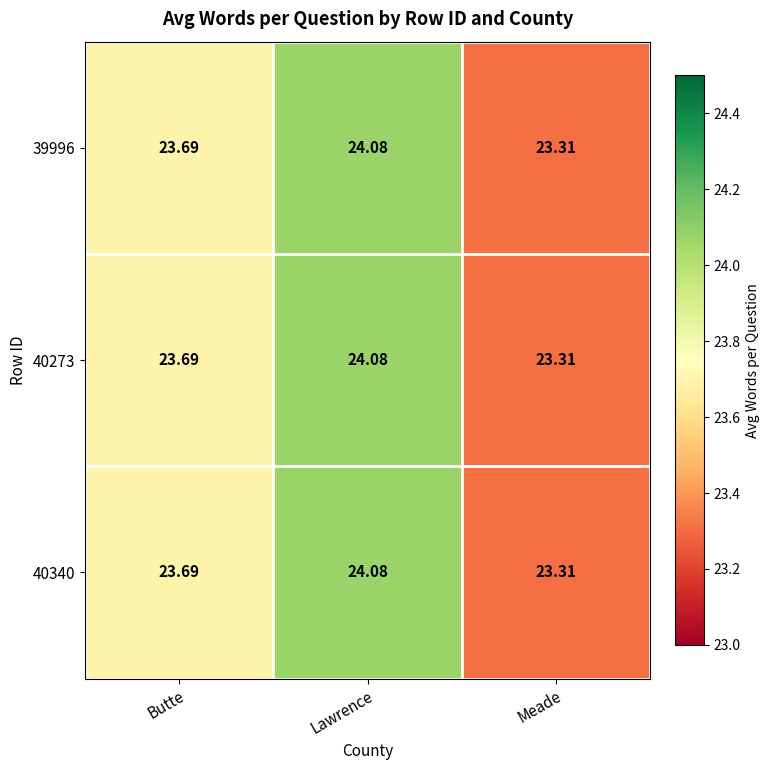

Which label corresponds to the largest value in the chart?

Lawrence